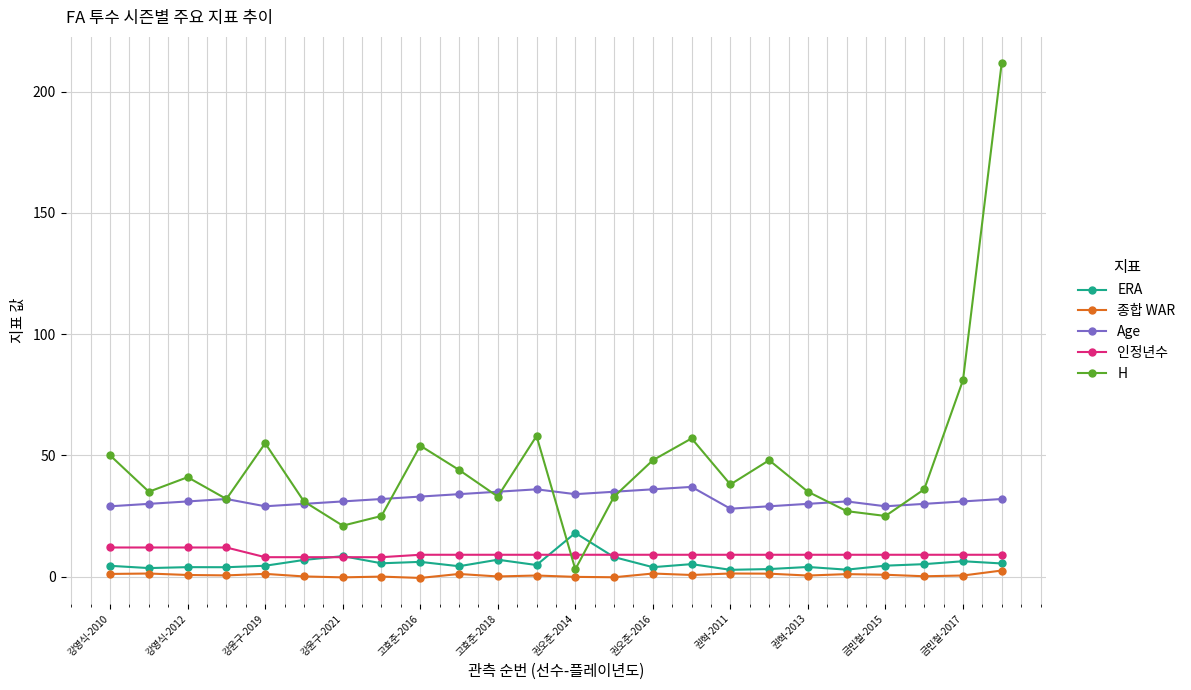

What is the sum of all 인정년수 values?

224.0